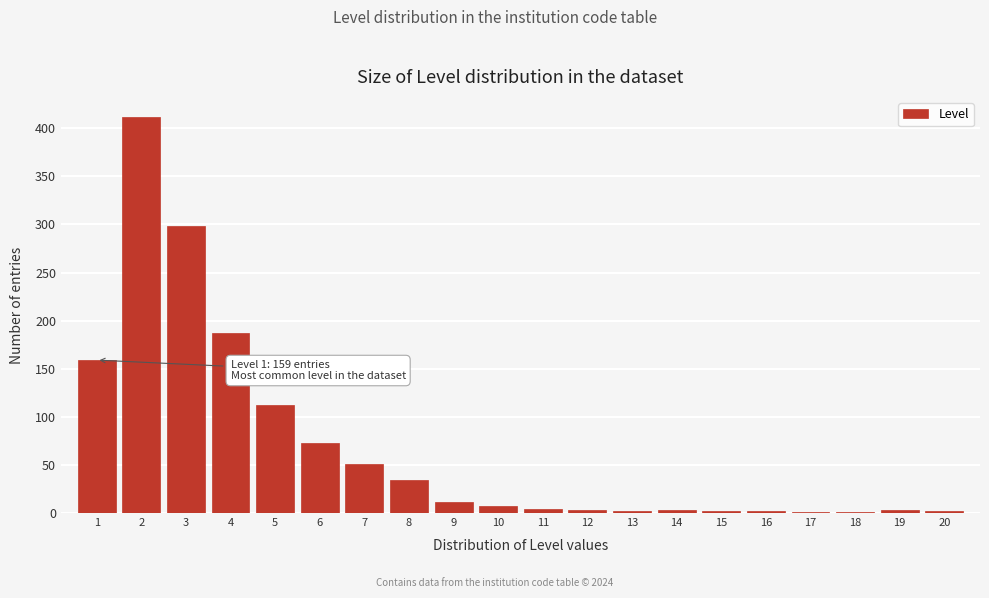

What is the greatest value displayed?

412